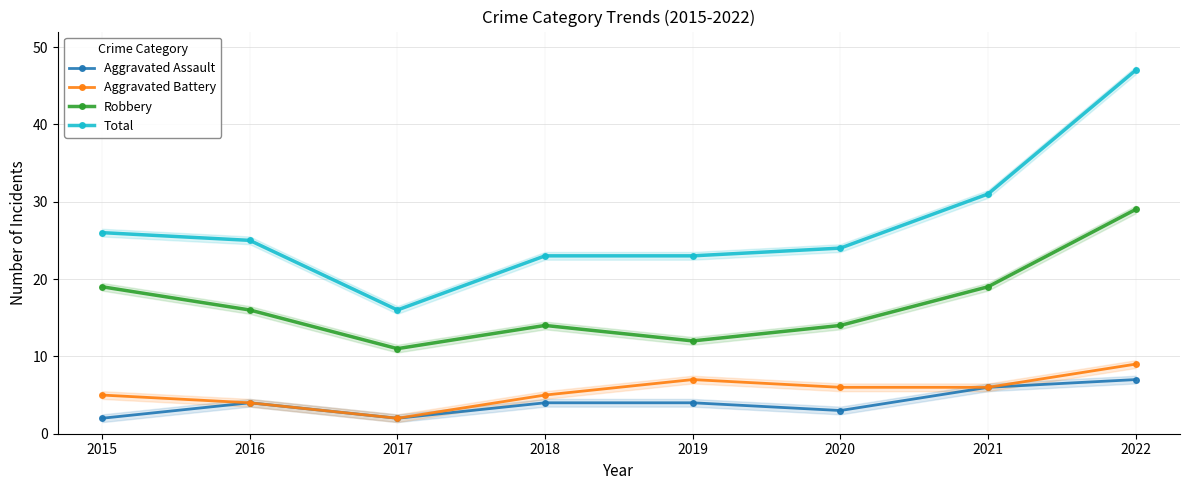

What is the total value across all series at 2020?

47